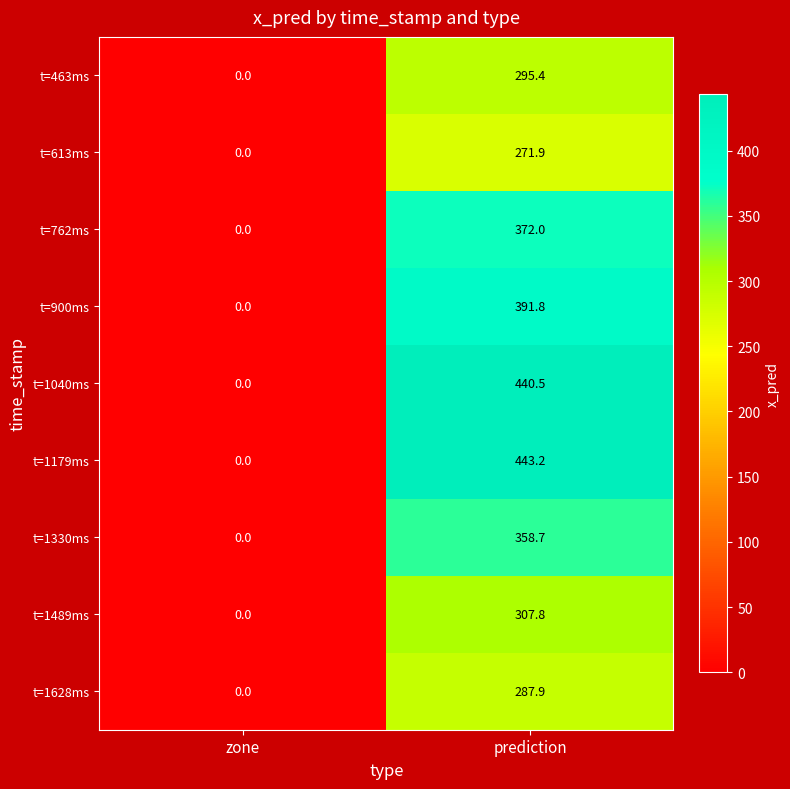

At which category does the chart reach its peak across all series?

prediction